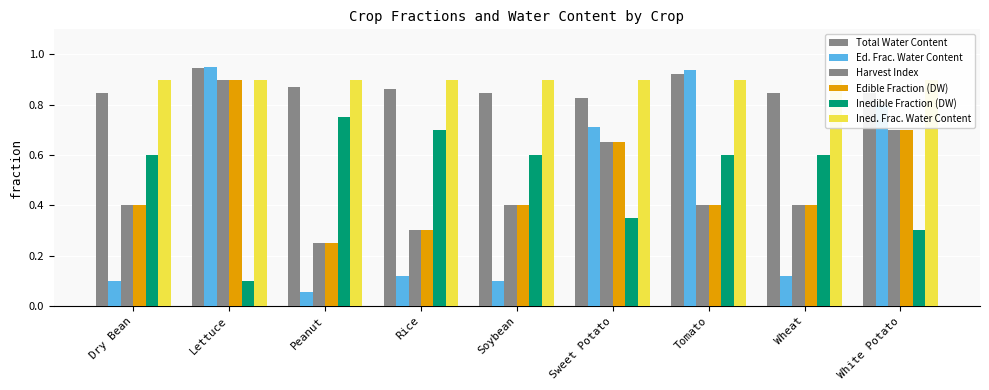

What is the smallest value displayed?

0.1